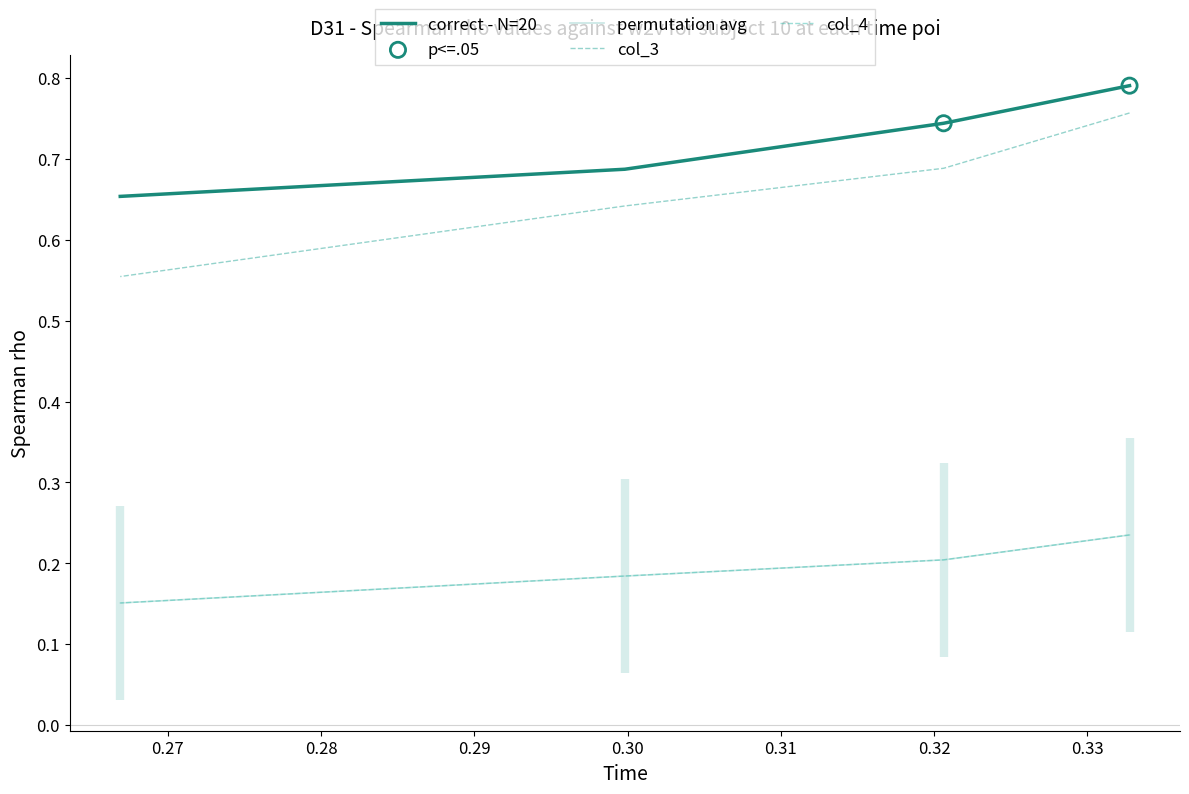

Which series reaches the minimum Y coordinate?

col_4